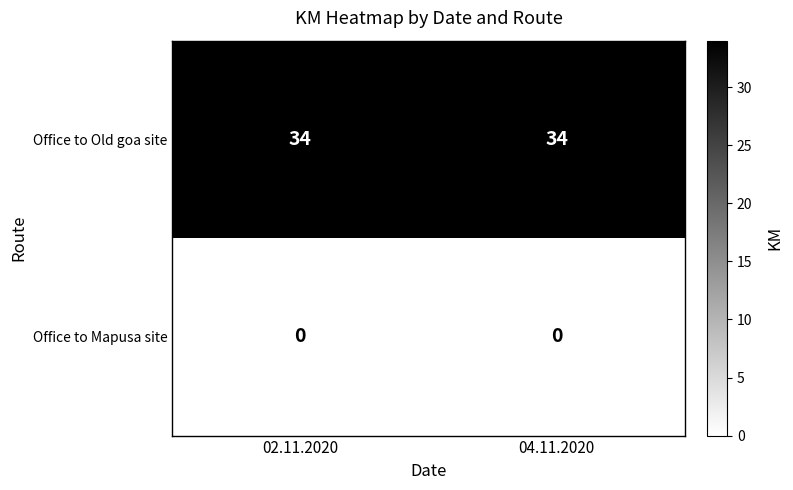

Reading right to left, list all the values displayed in this chart.

Office to Old goa site: 04.11.2020=34	02.11.2020=34
Office to Mapusa site: 04.11.2020=0	02.11.2020=0